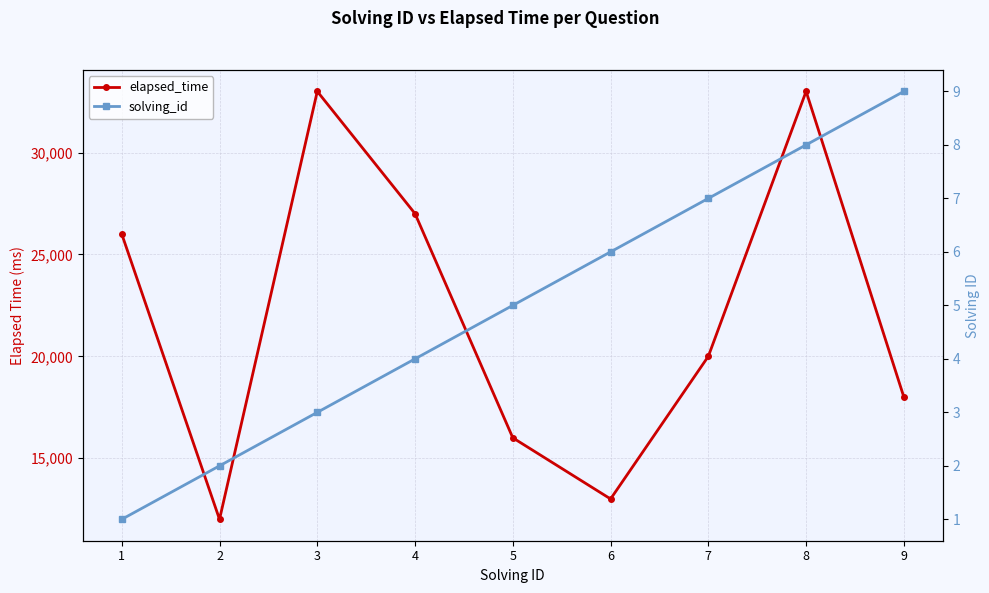

Which series has the largest range (max minus min)?

elapsed_time